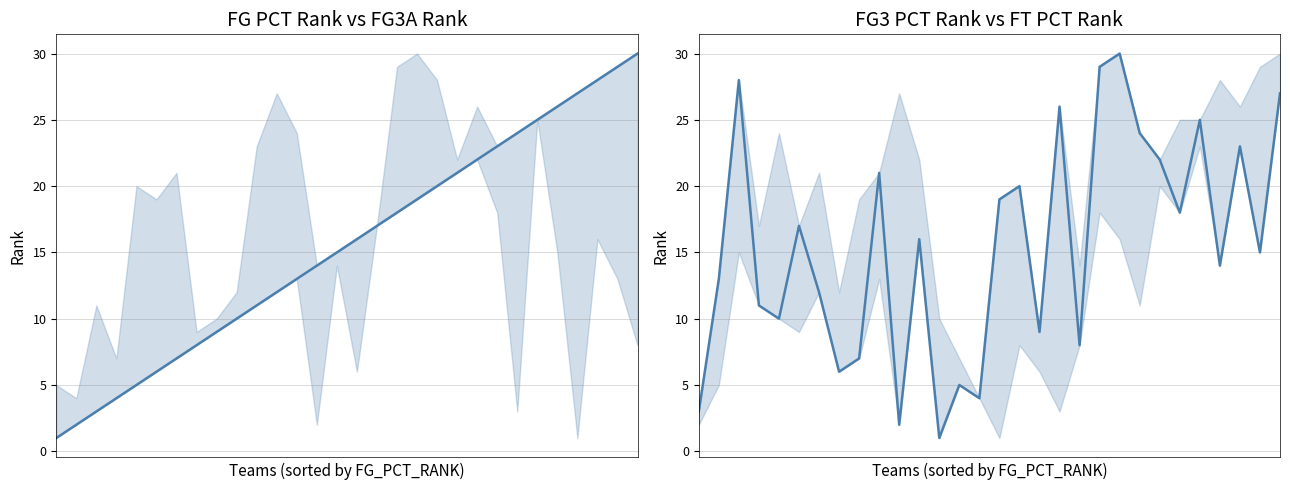

Between 16 and 11, which is larger?

16